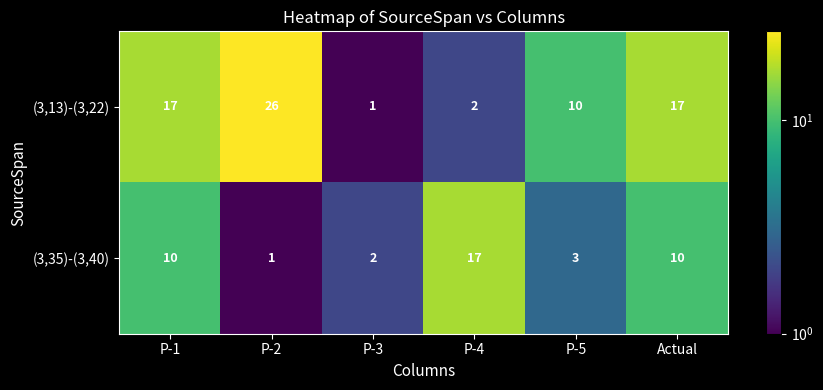

What is the sum of all (3,35)-(3,40) values?

43